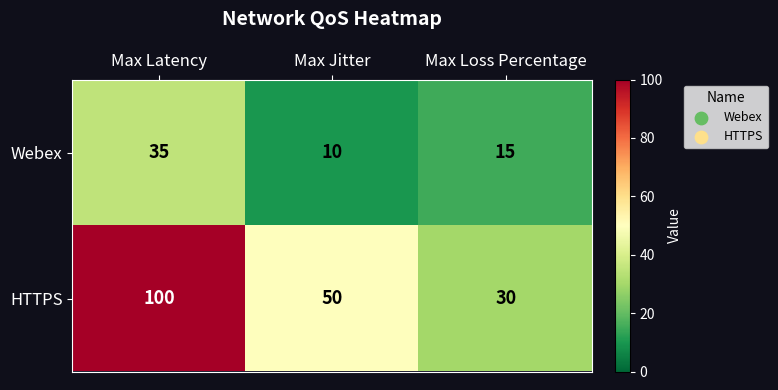

List the series in order of their peak value, highest first.

HTTPS, Webex